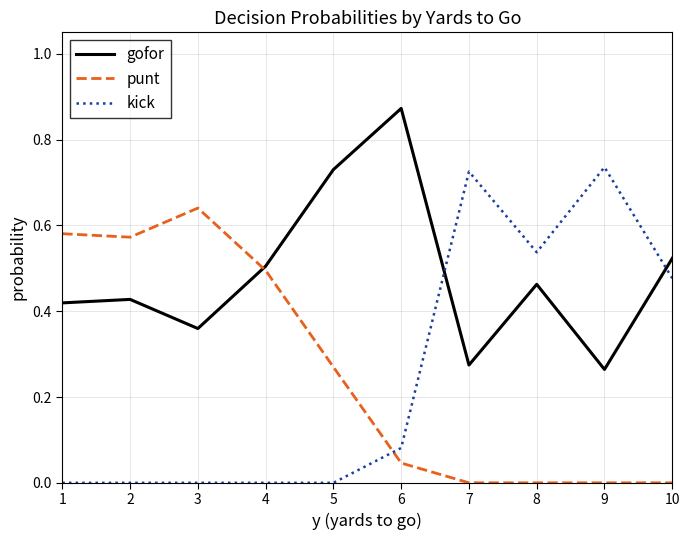

Rank the series at 3 from highest to lowest value.

punt, gofor, kick